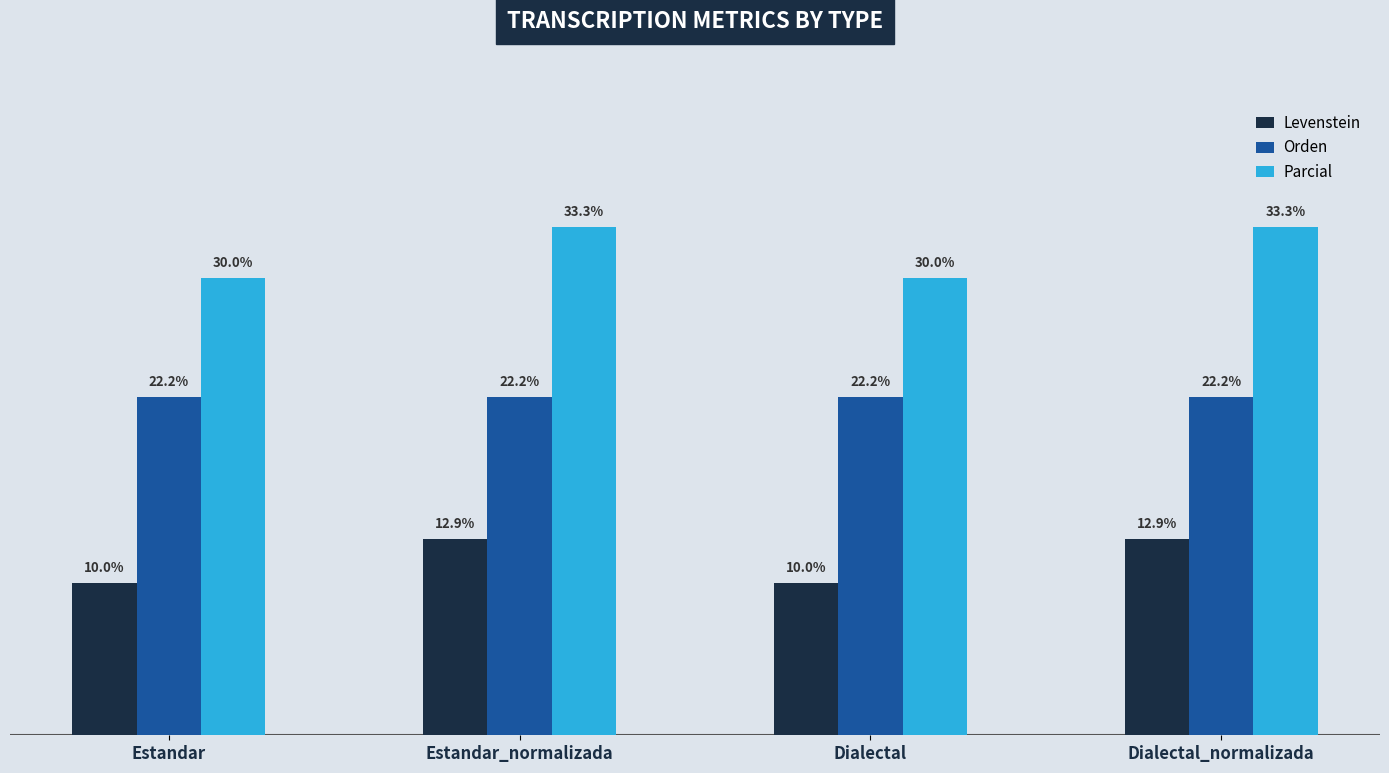

Are the bars horizontal?

No